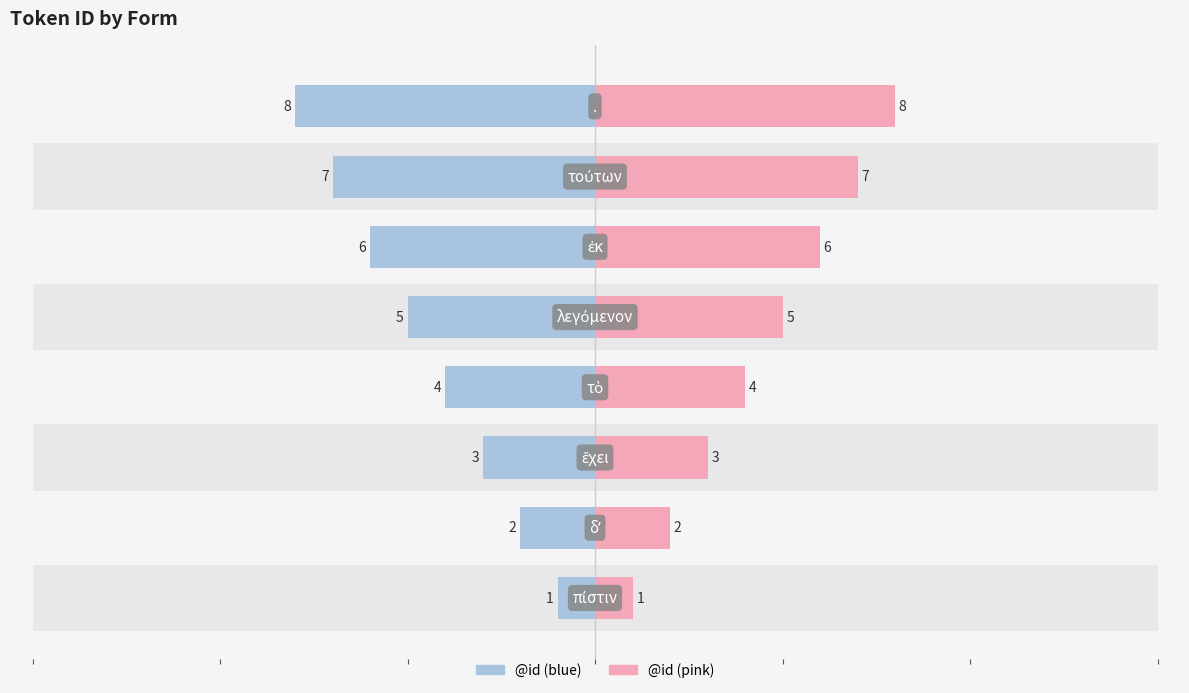

Reading left to right, what are all the values shown in this chart?

@id: 0=-1	1=-2	2=-3	3=-4	4=-5	5=-6	6=-7	7=-8
@id (right): 0=1	1=2	2=3	3=4	4=5	5=6	6=7	7=8